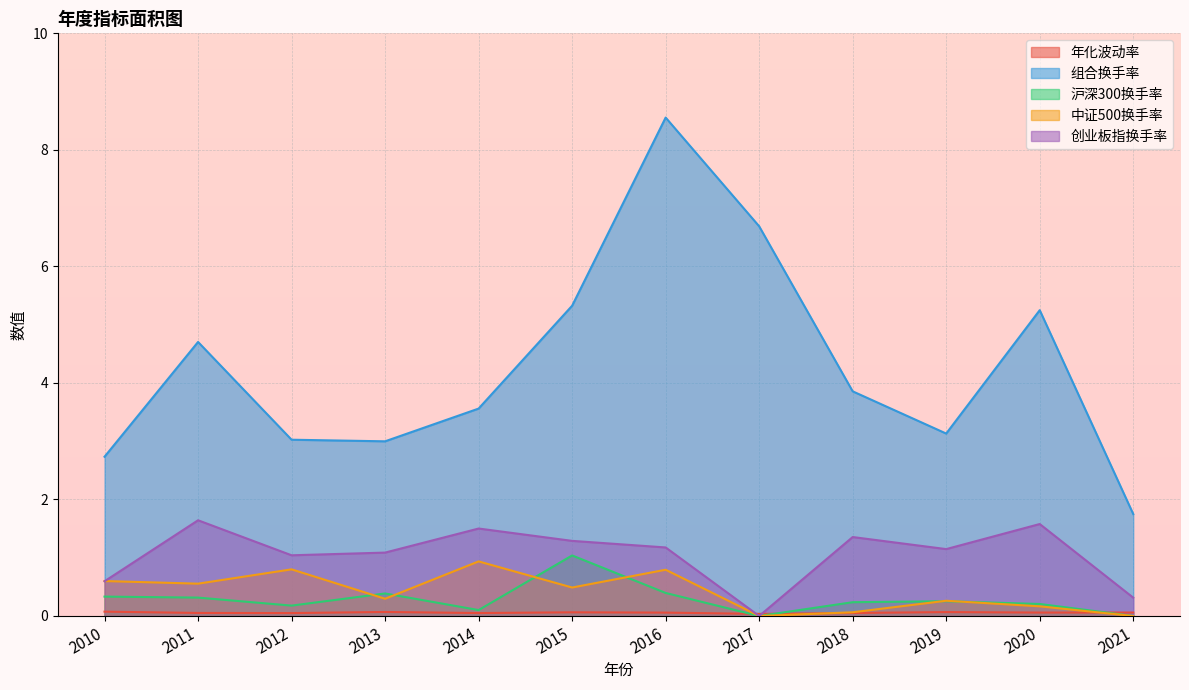

Which series ends up on top after the final intersection of 创业板指换手率 and 年化波动率?

创业板指换手率